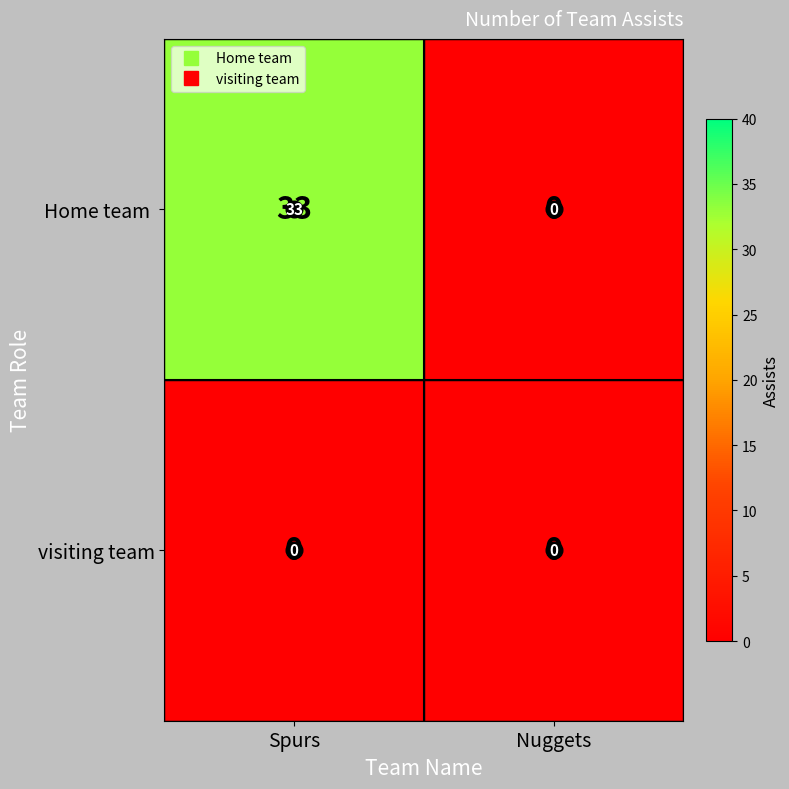

What is the spread (max minus min) of values at Spurs?

33